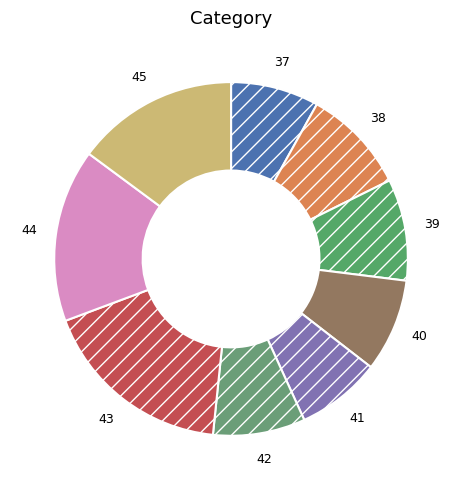

Count the number of slices in the pie.

9